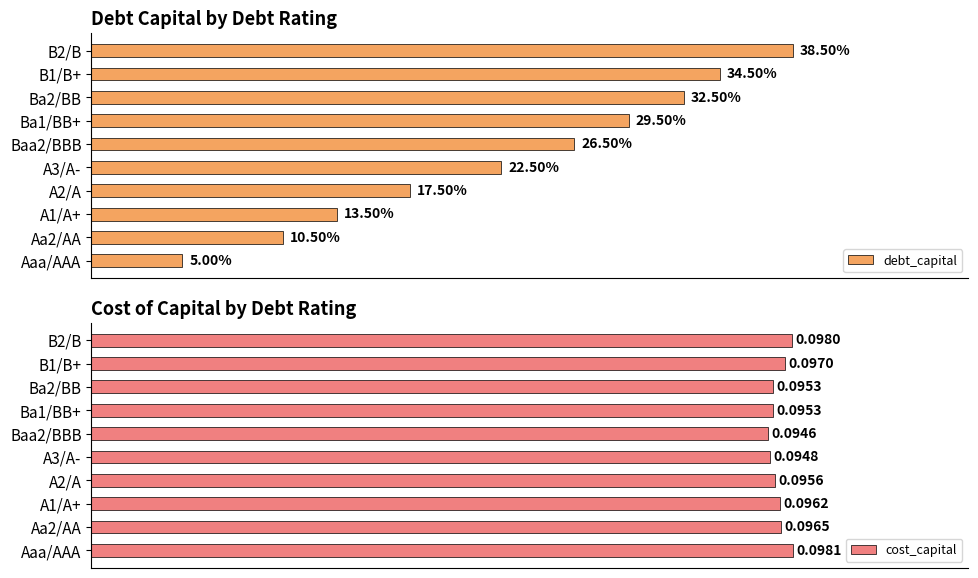

Which category has the highest value in the cost_capital series?

Aaa/AAA